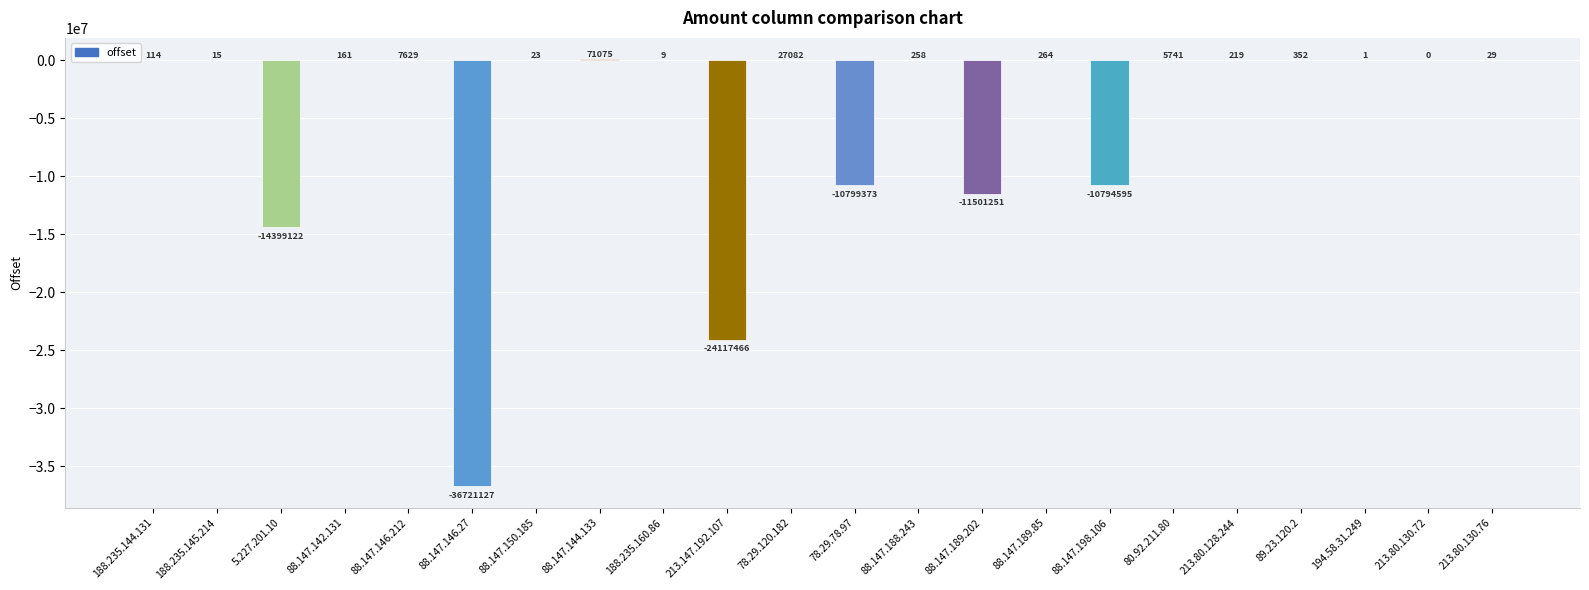

Approximately how many times larger is the value at 88.147.144.133 compared to 88.147.189.85?

269.2